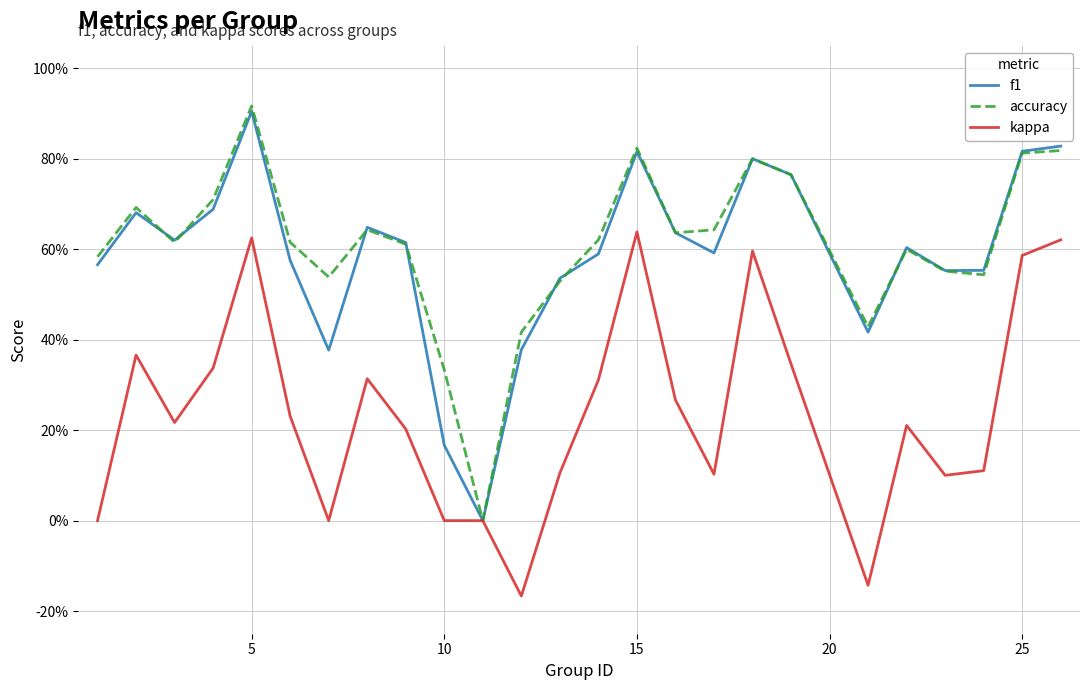

True or false: accuracy and kappa intersect in this chart.

False